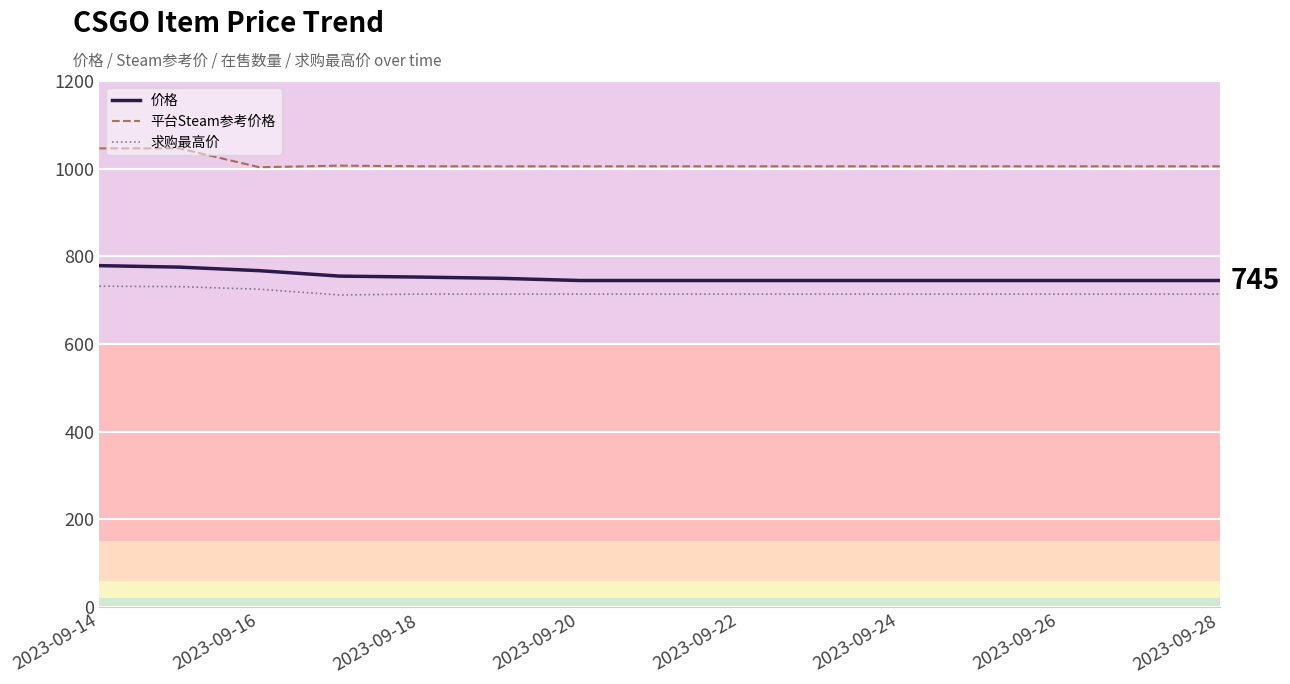

Which series has the largest total across all categories?

平台Steam参考价格